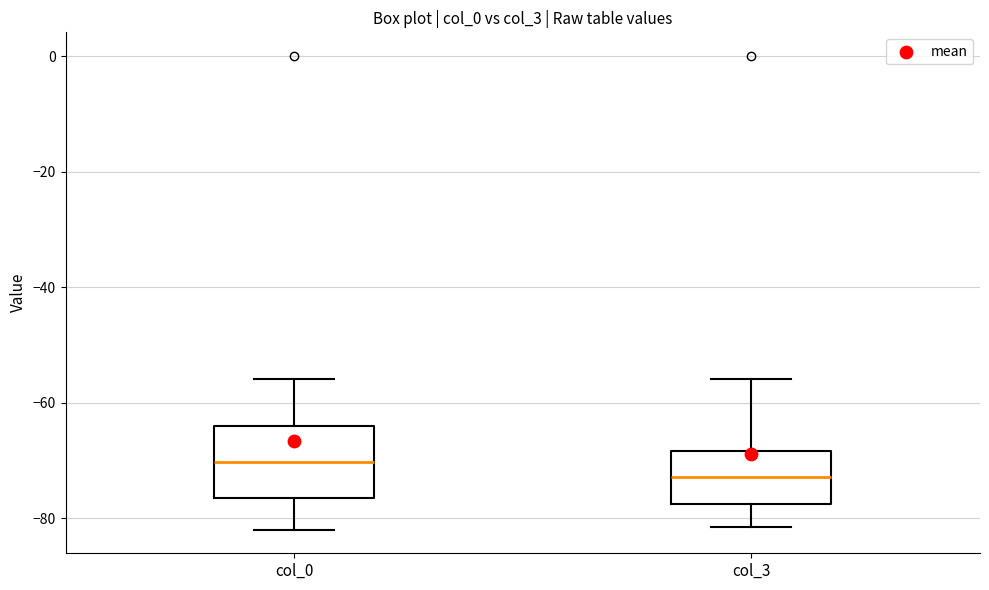

Reading left to right, transcribe this box plot: for each box, give where its median line is, the range the box spans, and where its two whiskers end, as read against the y-axis. The values are not printed on the chart, so give them approximately, as read against the axis.

col_0: median -70, box -76 to -64, whiskers -82 to -56
col_3: median -72, box -78 to -68, whiskers -82 to -56